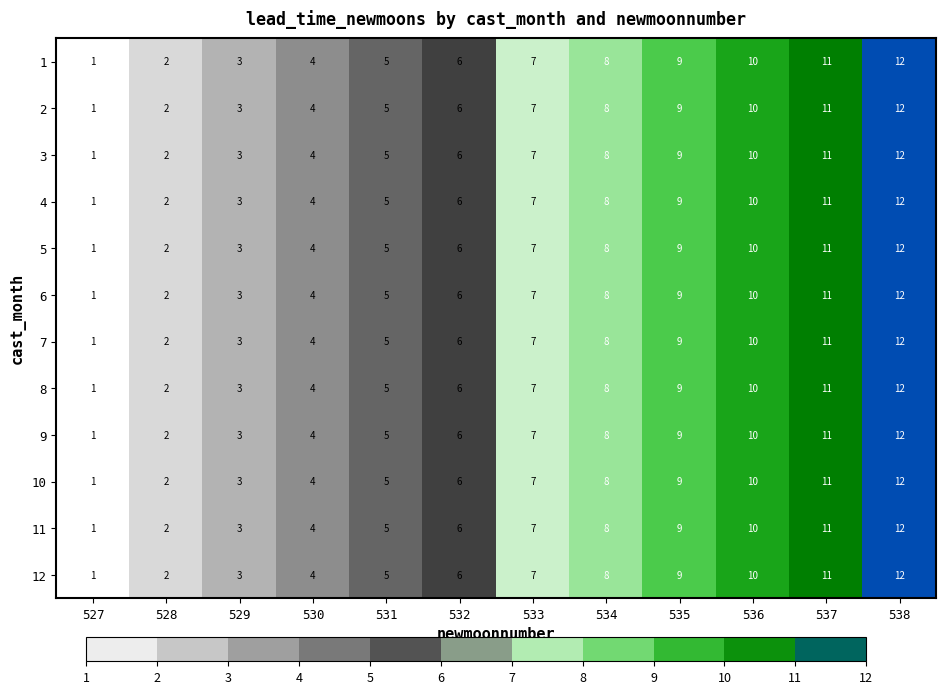

At which category is the sum across all series the highest?

538